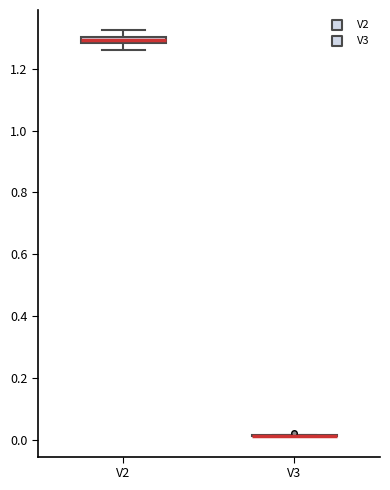

Where is the lower edge of the box for V2 on the y-axis? The values are not printed on the chart, so give them approximately, as read against the axis.

1.28